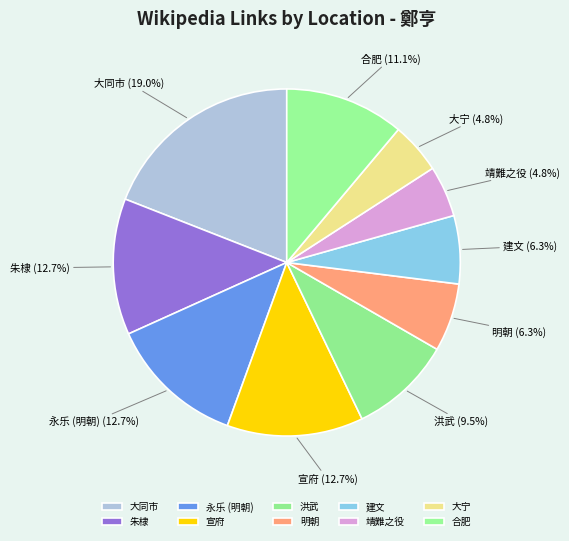

Which slice is the largest?

大同市